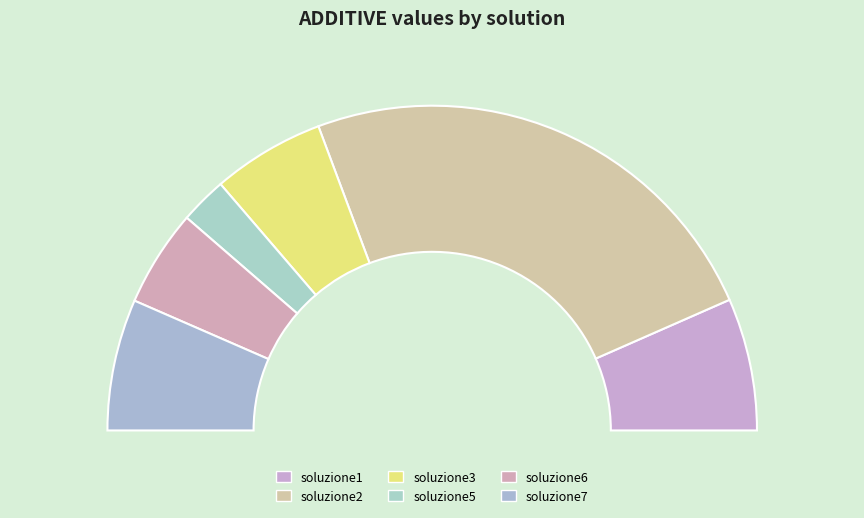

To the nearest percent, what is the combined percentage of soluzione6 and soluzione1?

23%